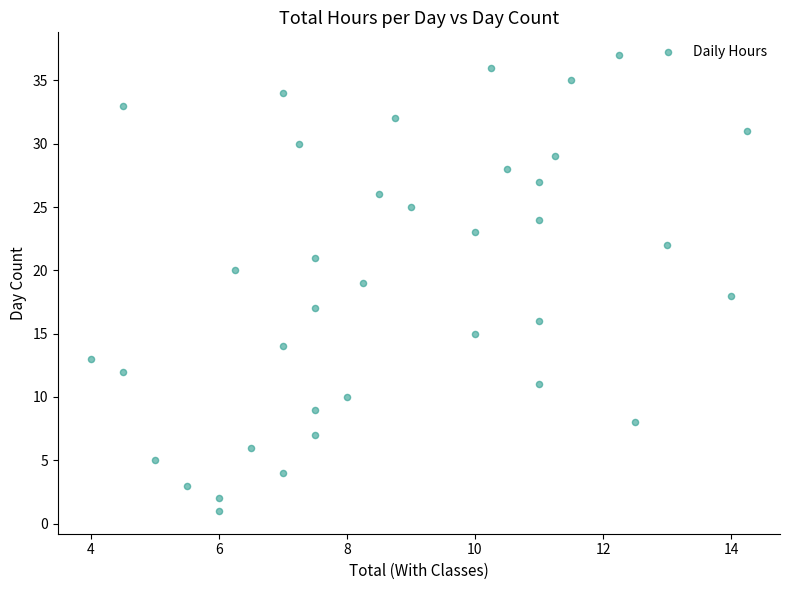

What is the range of Y values (max minus min)?

36